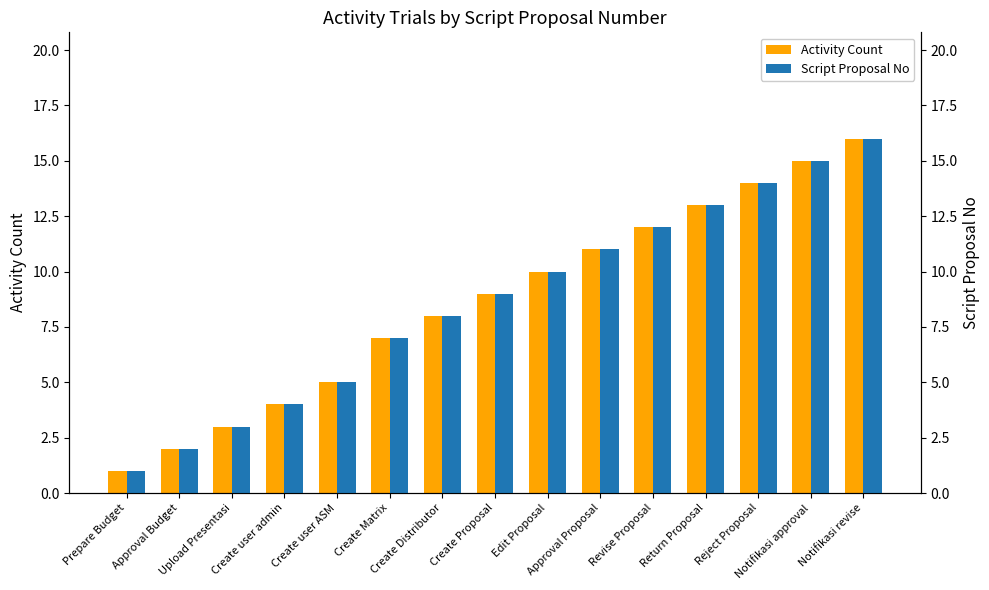

At Notifikasi revise, list the series in order from smallest to largest.

Activity Count, Script Proposal No